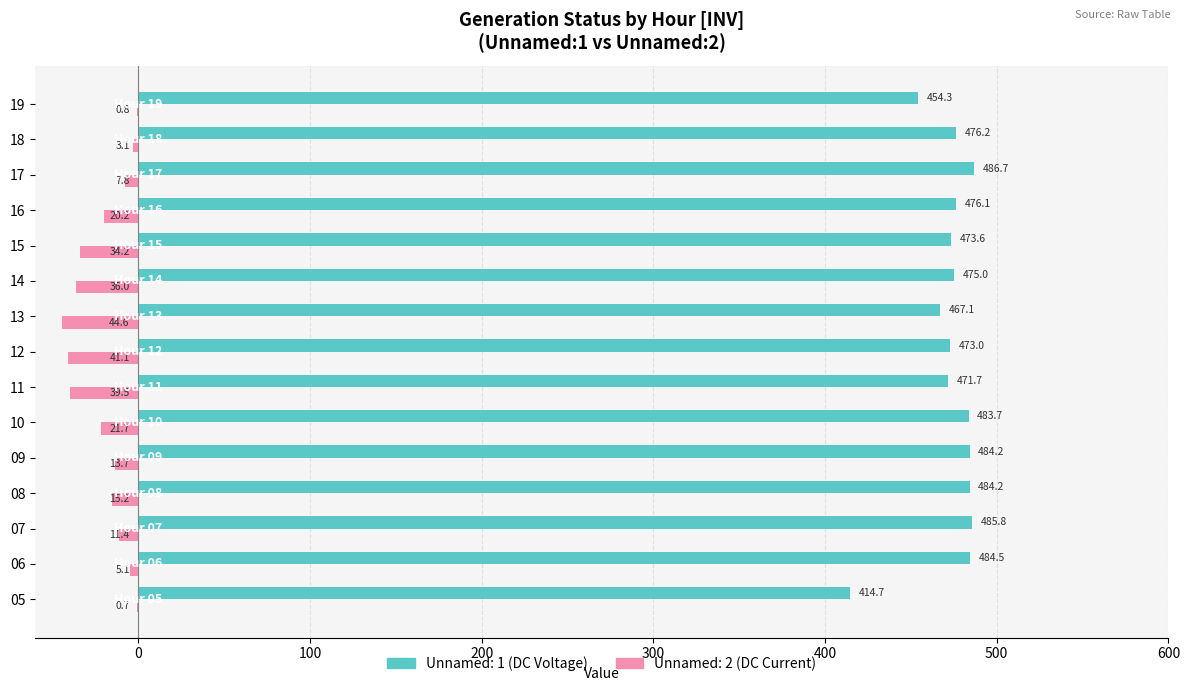

Which label corresponds to the largest value in the chart?

17